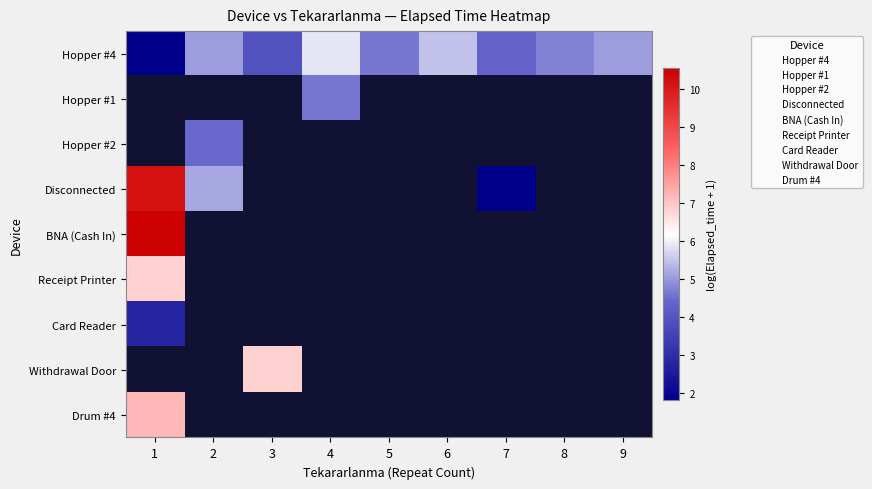

At which label does Withdrawal Door reach its minimum?

1